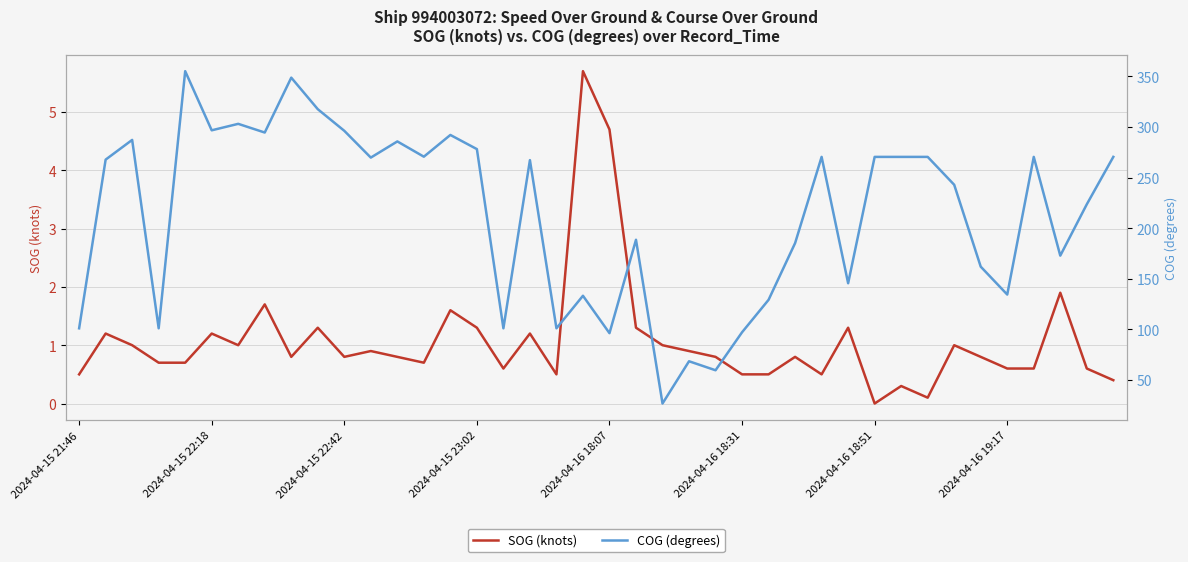

What is the highest value of the SOG (knots) series?

5.7